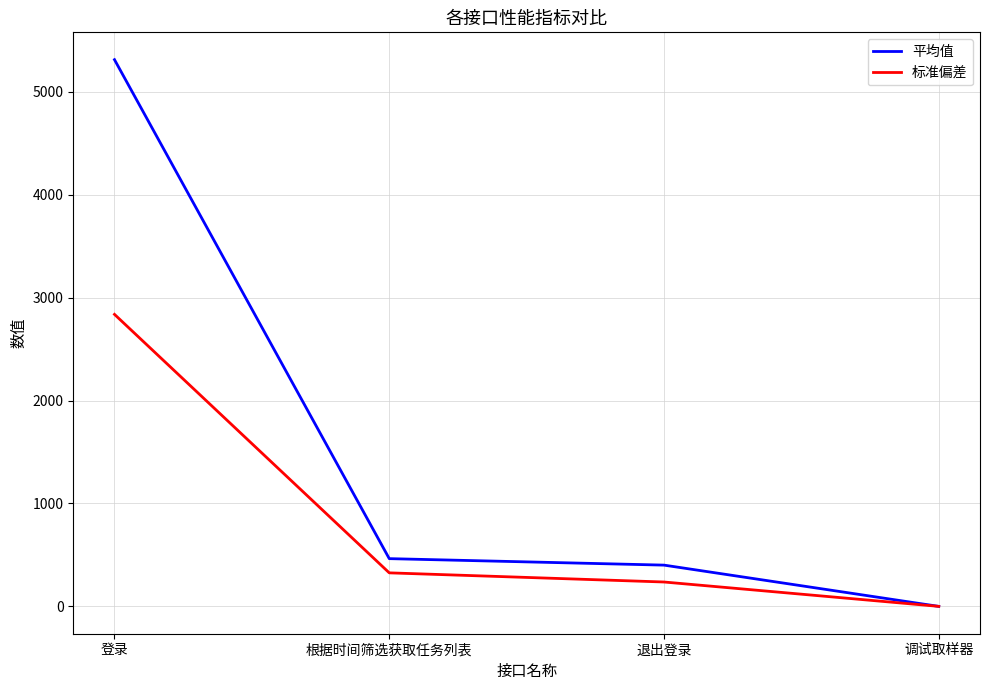

Is this an area chart (filled region under the line)?

No